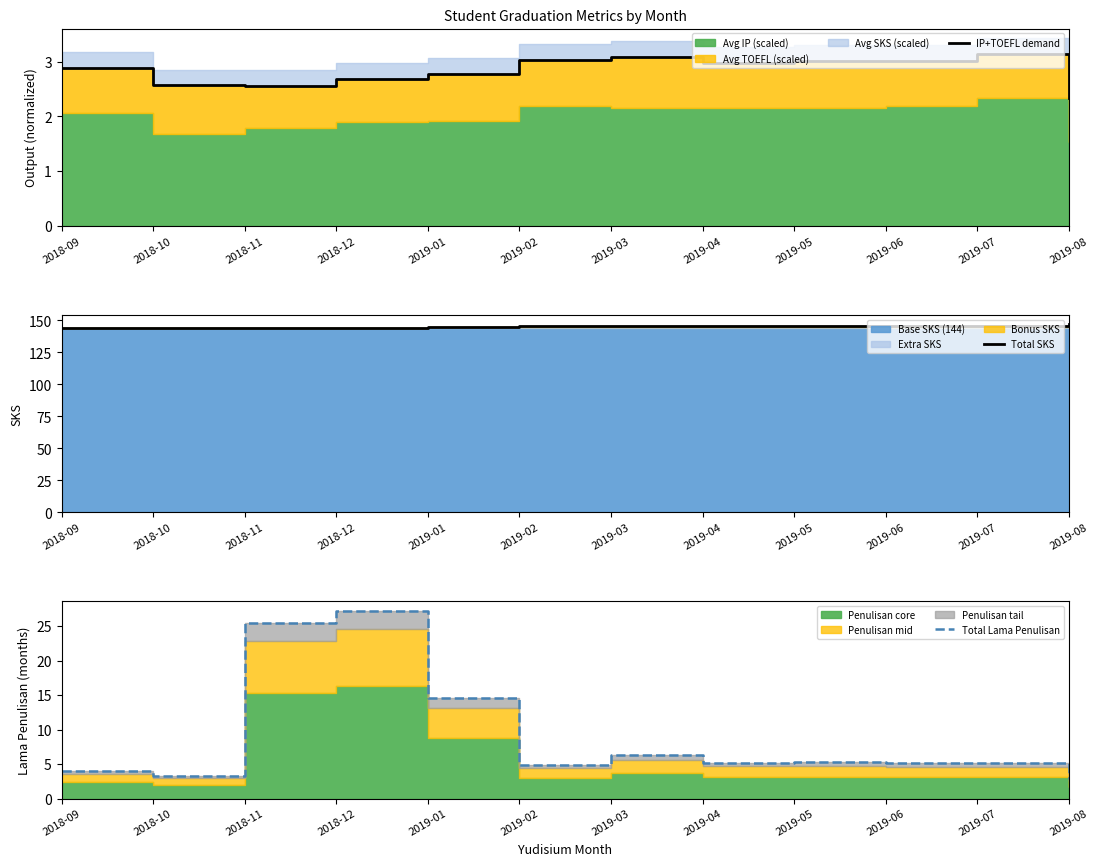

The Total SKS series shows 144.0 at 2018-11. True or false?

True